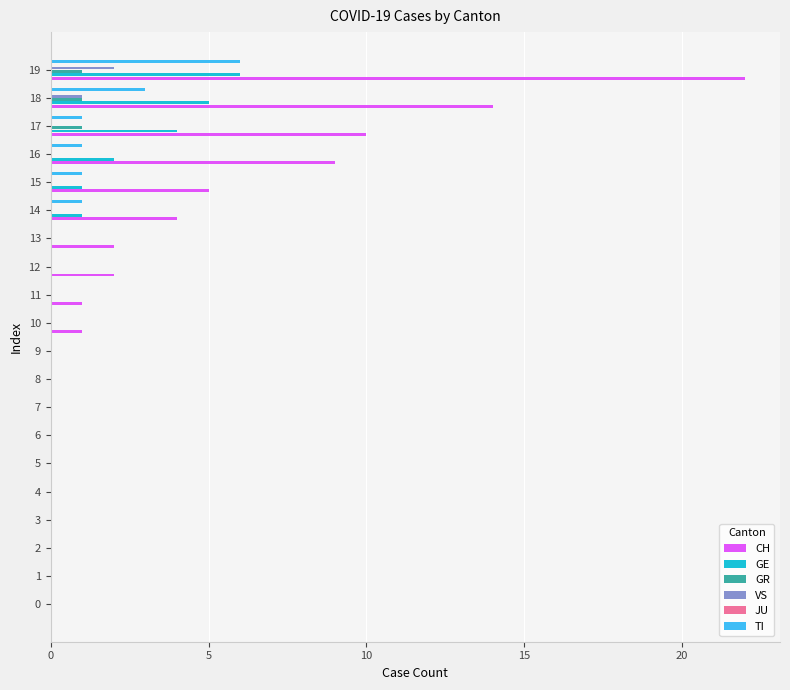

How many data points in CH are less than 1?

10